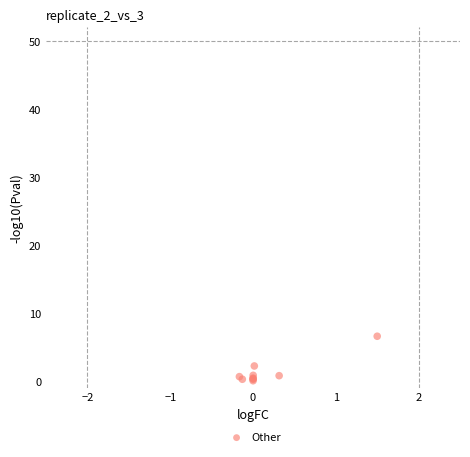

What Y value in the scatter plot is closest to 3?

2.2